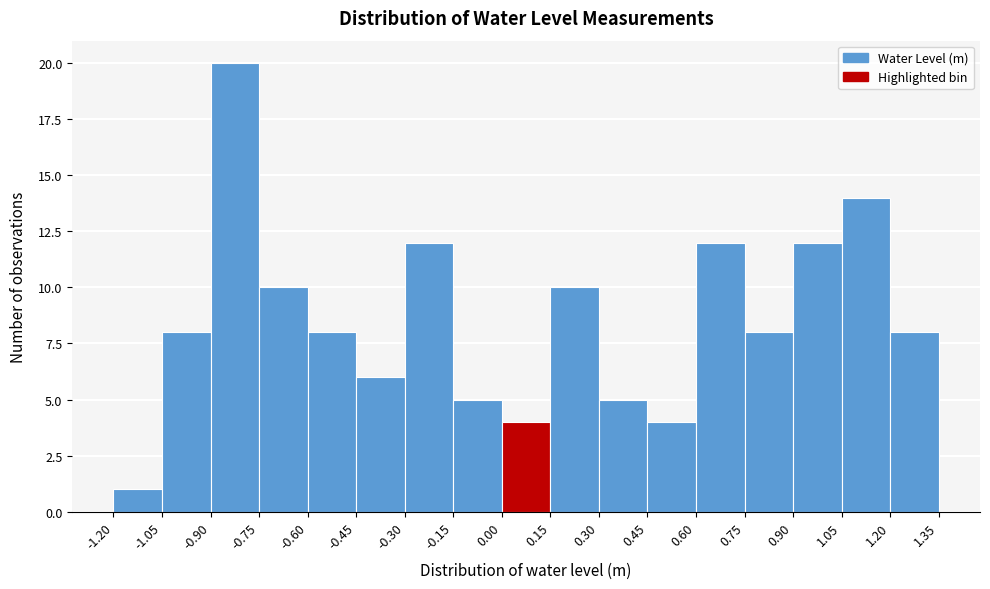

Over which range of the x-axis is the bar tallest?

-0.90 to -0.75